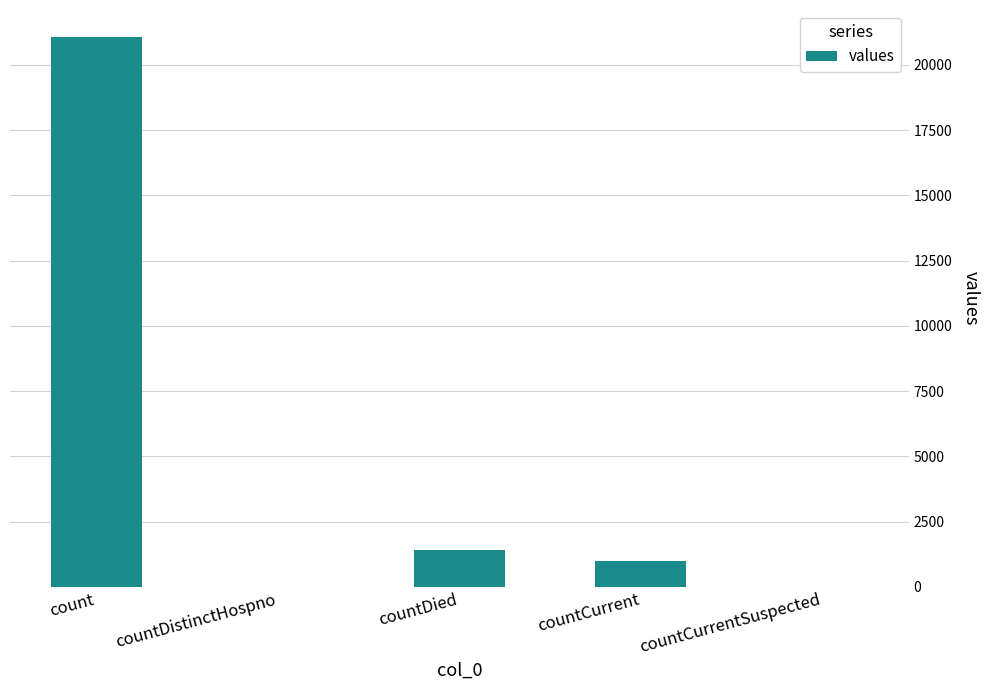

What is the change in value from count to countCurrentSuspected?

-21050